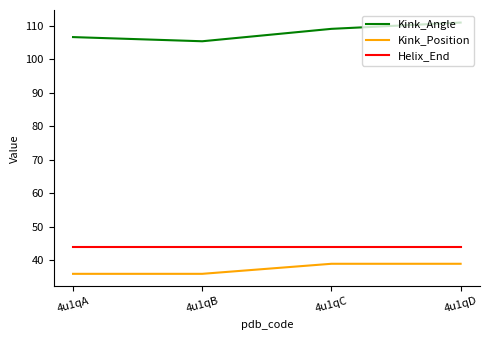

True or false: Kink_Angle has more than 2 interior local peaks.

False